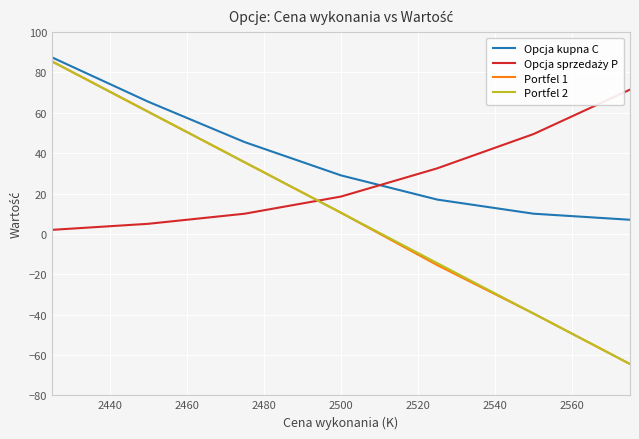

What is the greatest value displayed?

87.5